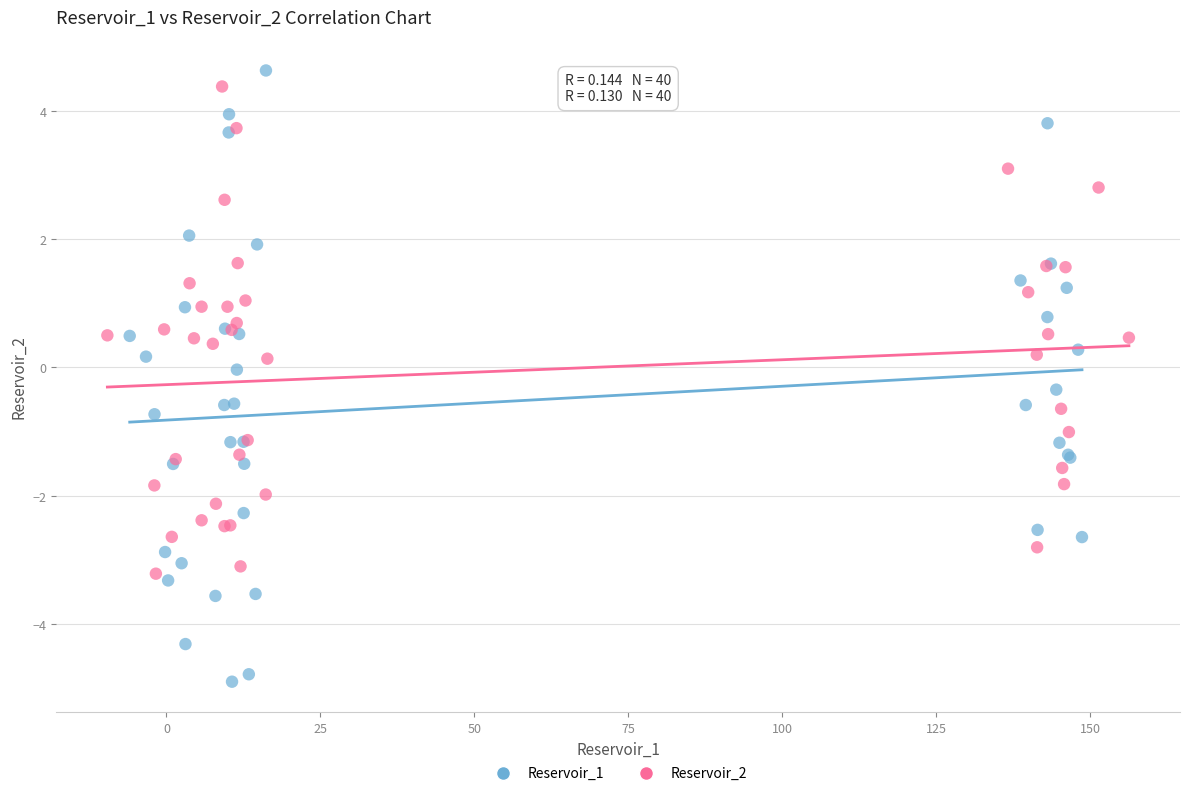

Which series reaches the minimum Y coordinate?

Reservoir_1